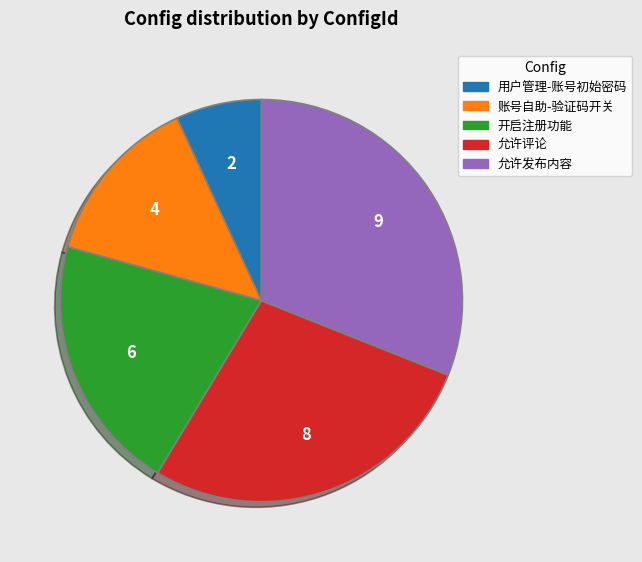

Which has a higher value, 开启注册功能 or 账号自助-验证码开关?

开启注册功能